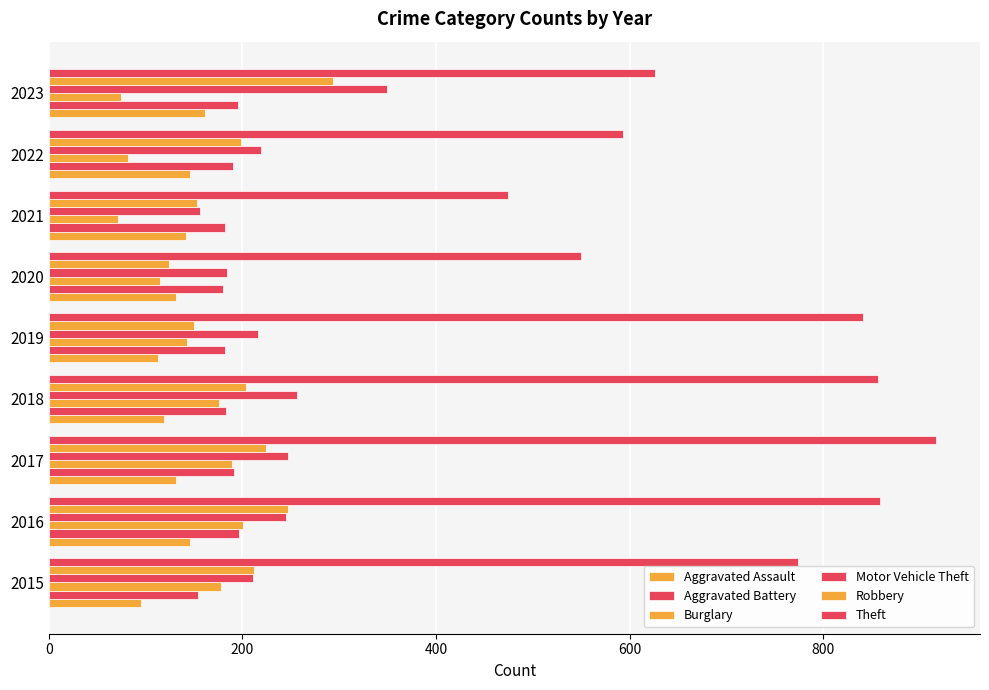

What is the smallest value displayed?

71